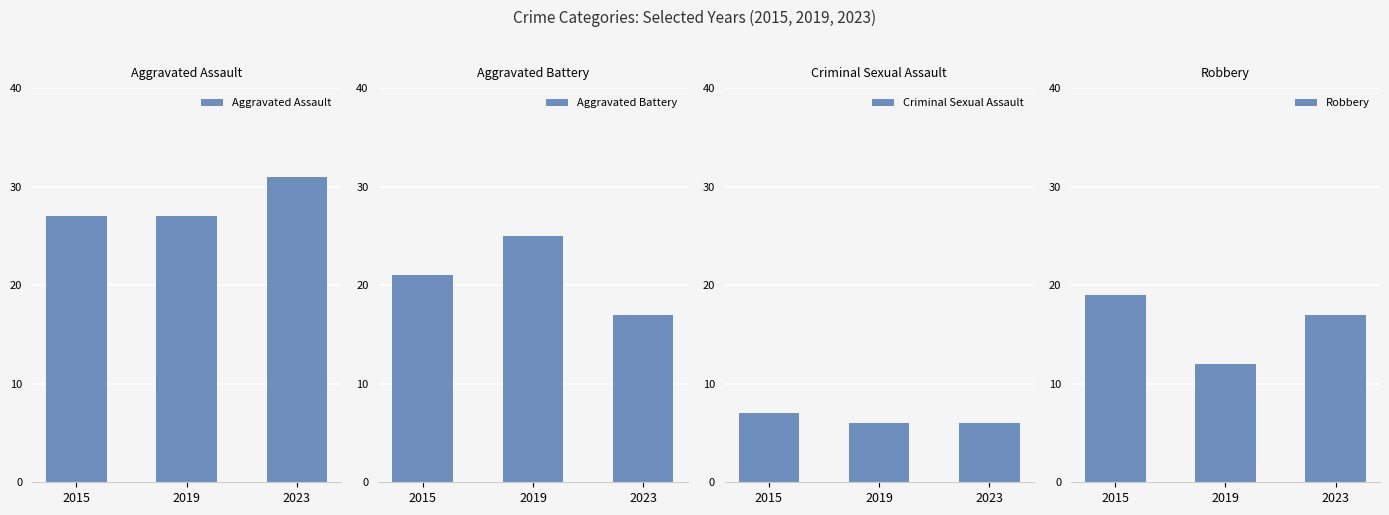

What is the difference between the maximum and minimum values in the Criminal Sexual Assault series?

1